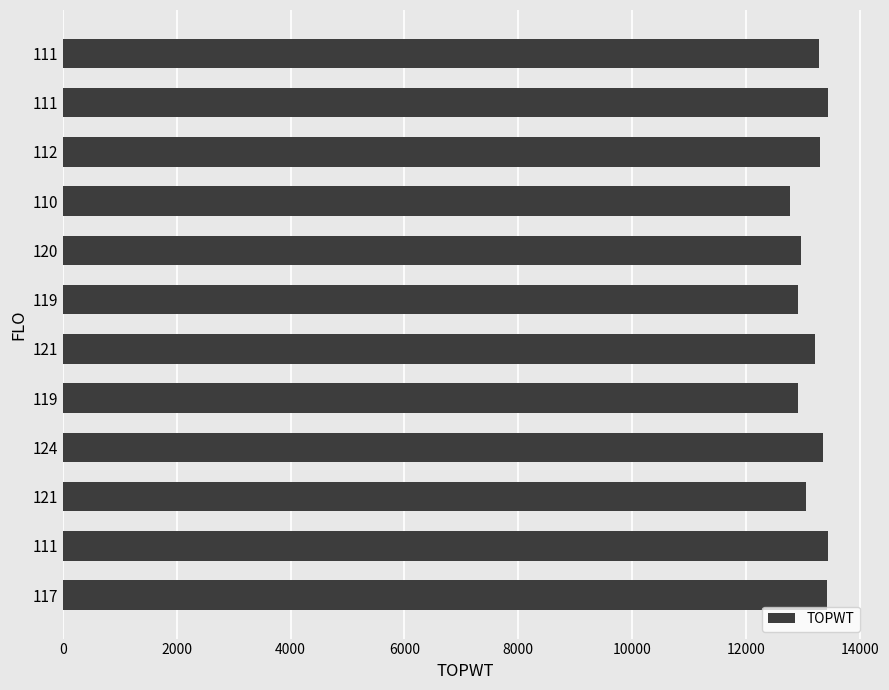

Are the bars grouped side by side (vs. stacked)?

No